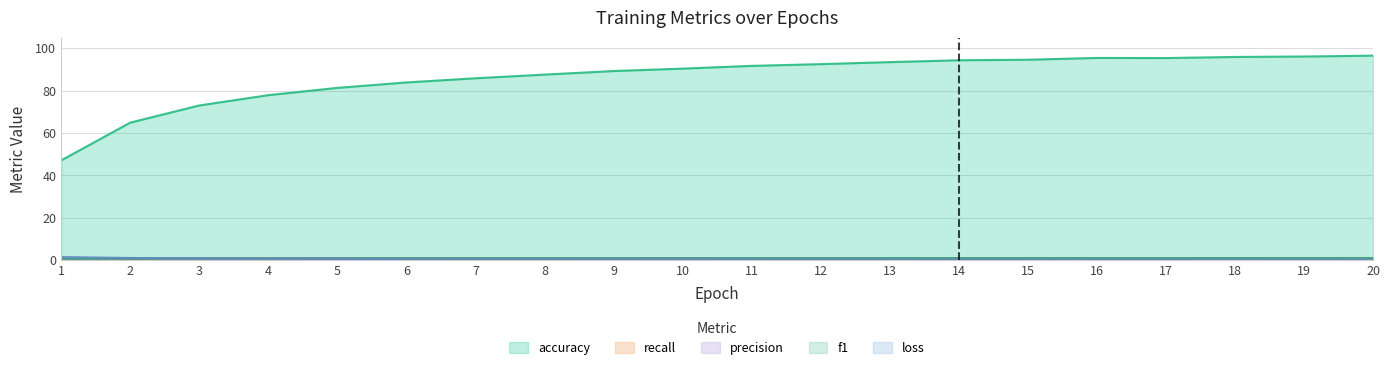

How many intersections are there between precision and recall?

3